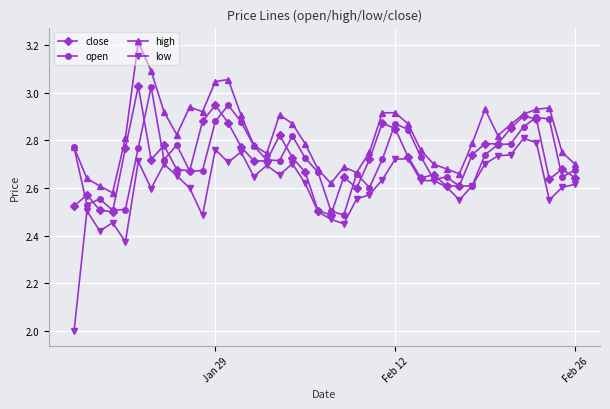

What is the smallest value displayed?

2.0